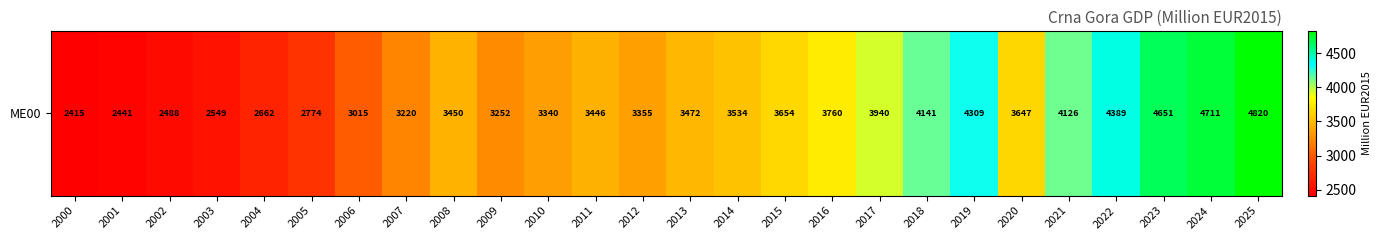

Which has a higher value, 2001 or 2015?

2015